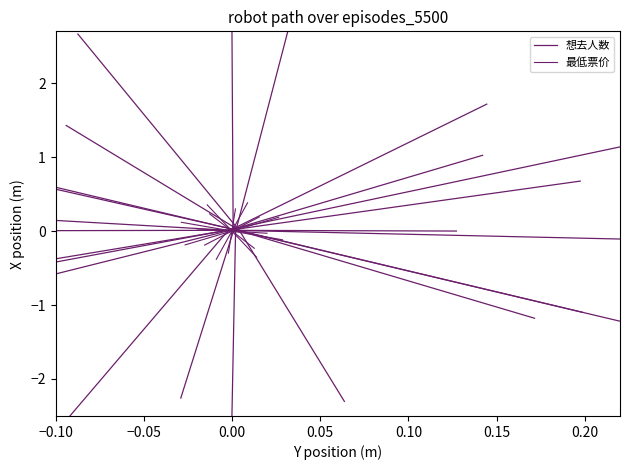

Is the value of 想去人数 at −0.05 greater than the value of 最低票价 at 0.00?

Yes